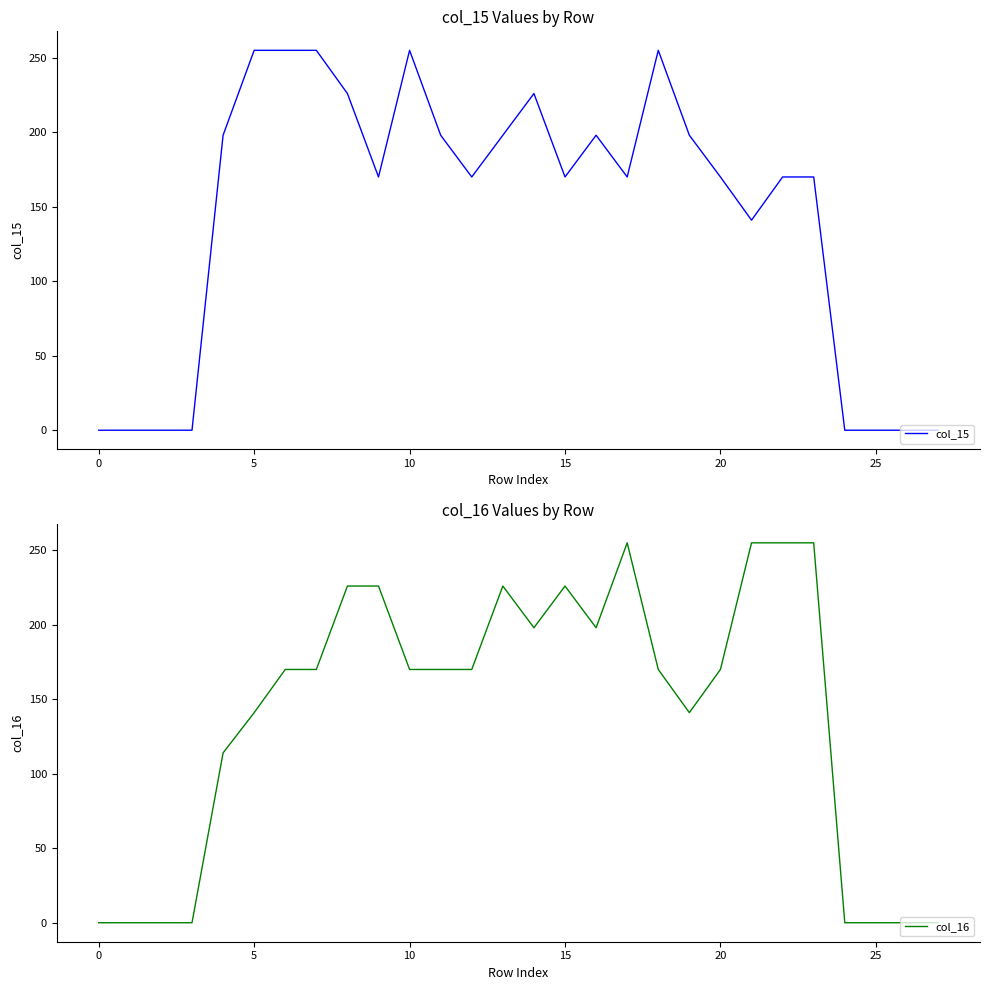

Which series has the largest total across all categories?

col_15